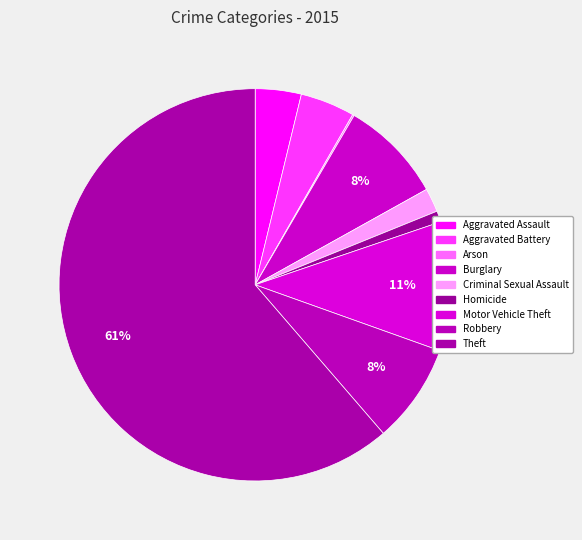

What is the change in value from Arson to Burglary?

+119